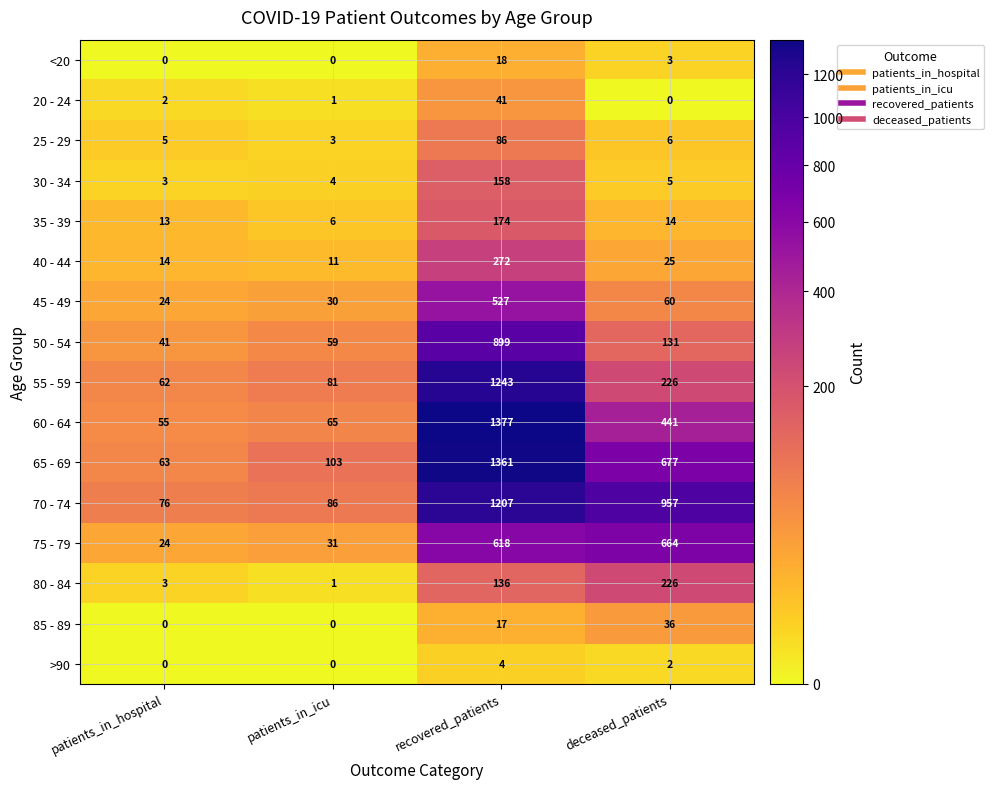

How many values in the 30 - 34 series are below 5?

2